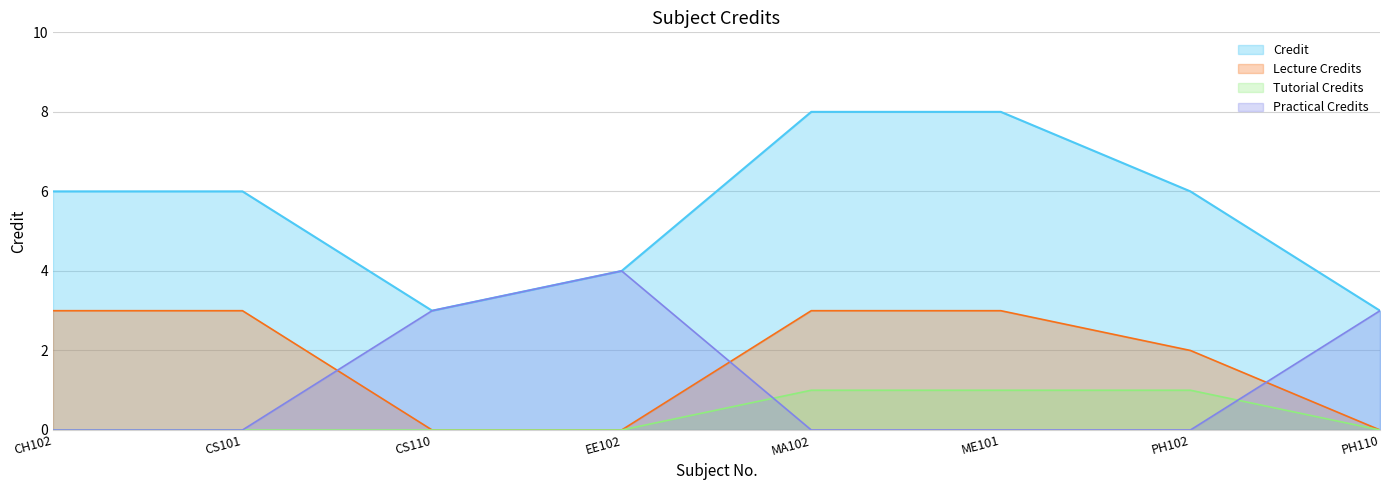

Which label corresponds to the smallest value in the chart?

CS110